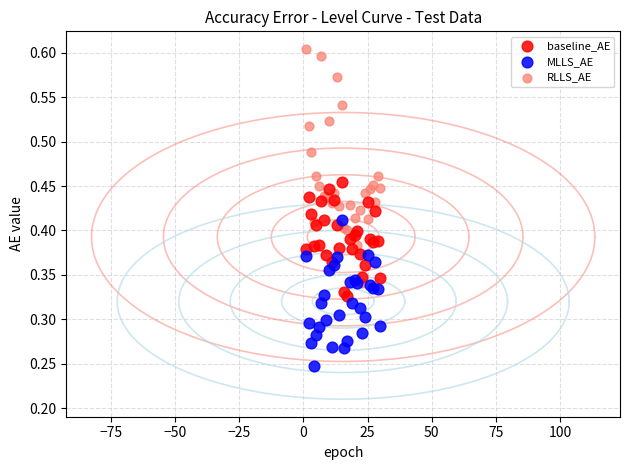

Which series reaches the maximum Y coordinate?

RLLS_AE